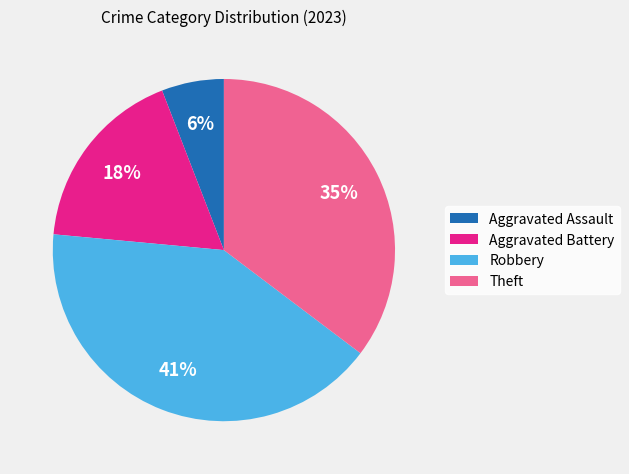

How many segments does this pie chart have?

4